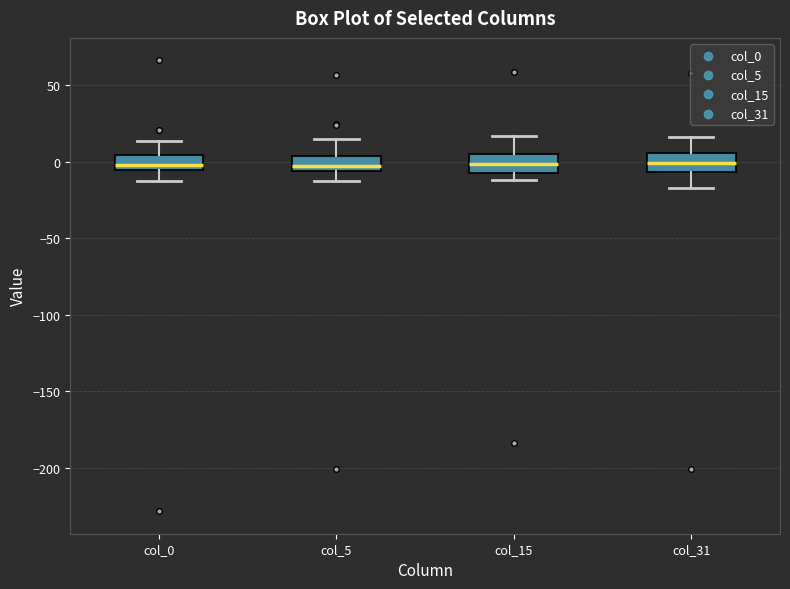

Reading left to right, transcribe this box plot: for each box, give where its median line is, the range the box spans, and where its two whiskers end, as read against the y-axis. The values are not printed on the chart, so give them approximately, as read against the axis.

col_0: median 0, box -5 to 5, whiskers -15 to 15
col_5: median -5 (just above the box's lower edge), box -5 to 5, whiskers -10 to 15
col_15: median 0, box -5 to 5, whiskers -10 to 15
col_31: median 0, box -5 to 5, whiskers -15 to 15